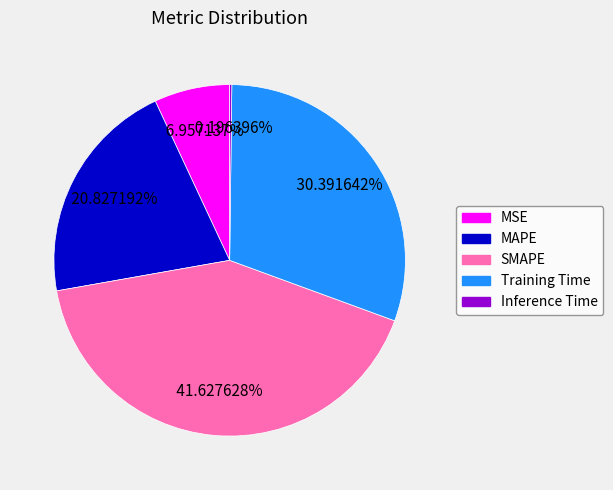

What is the largest slice in the pie chart?

SMAPE